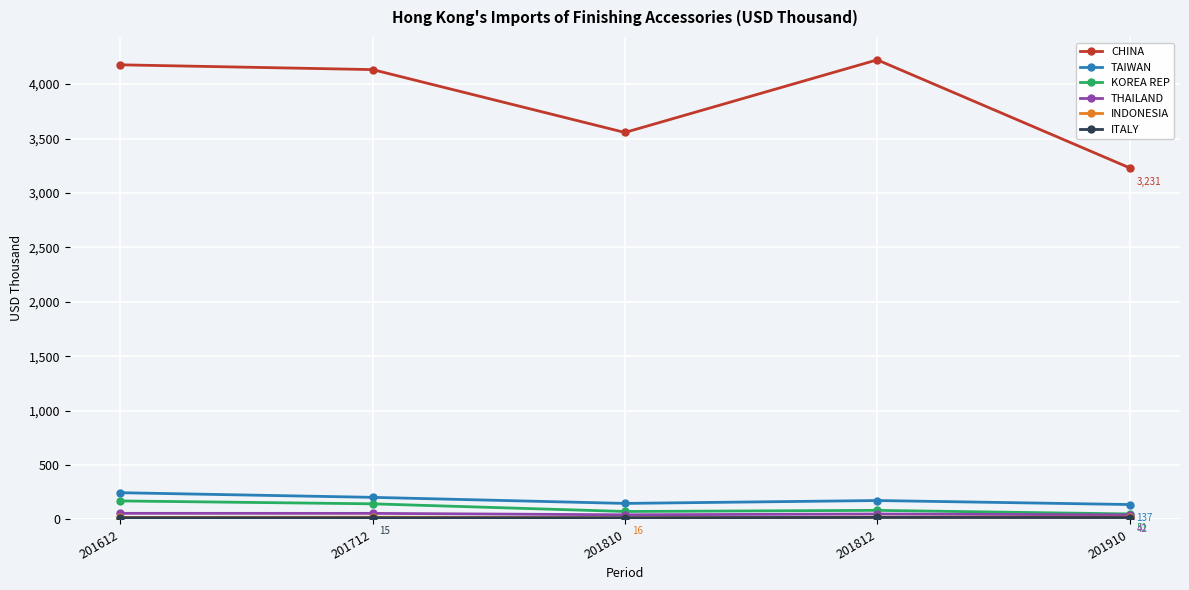

True or false: THAILAND and CHINA cross at least once.

False